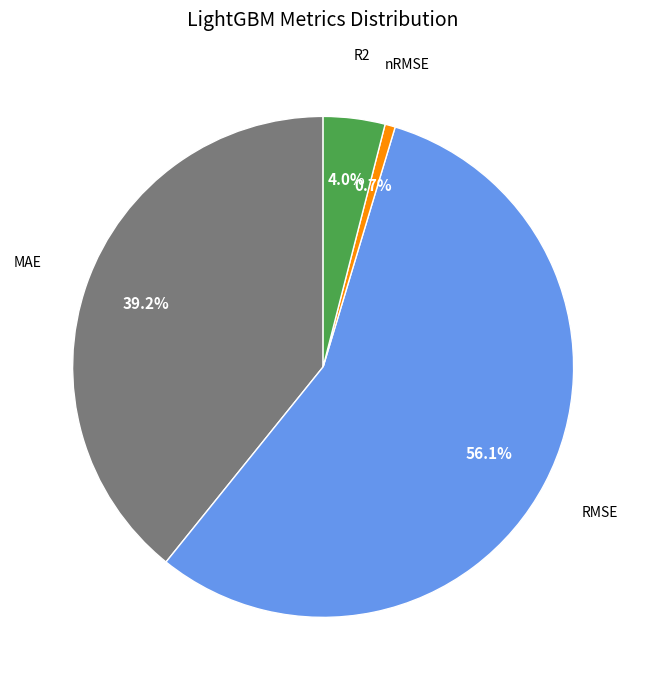

Is there a majority slice in this chart?

Yes